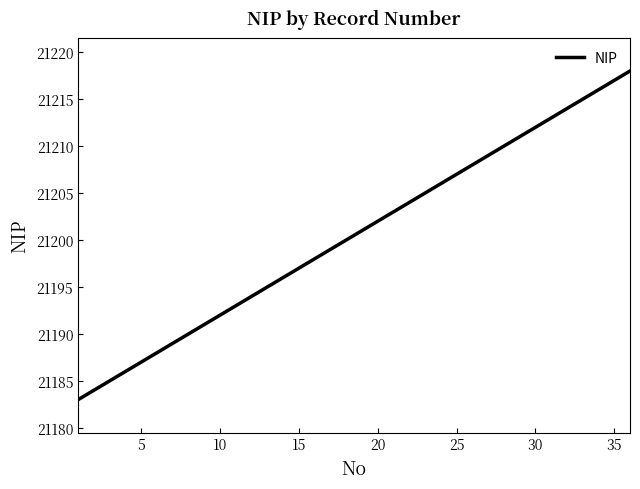

Reading left to right, extract all data points from this chart.

21183	21184	21185	21186	21187	21188	21189	21190	21191	21192	21193	21194	21195	21196	21197	21198	21199	21200	21201	21202	21203	21204	21205	21206	21207	21208	21209	21210	21211	21212	21213	21214	21215	21216	21217	21218